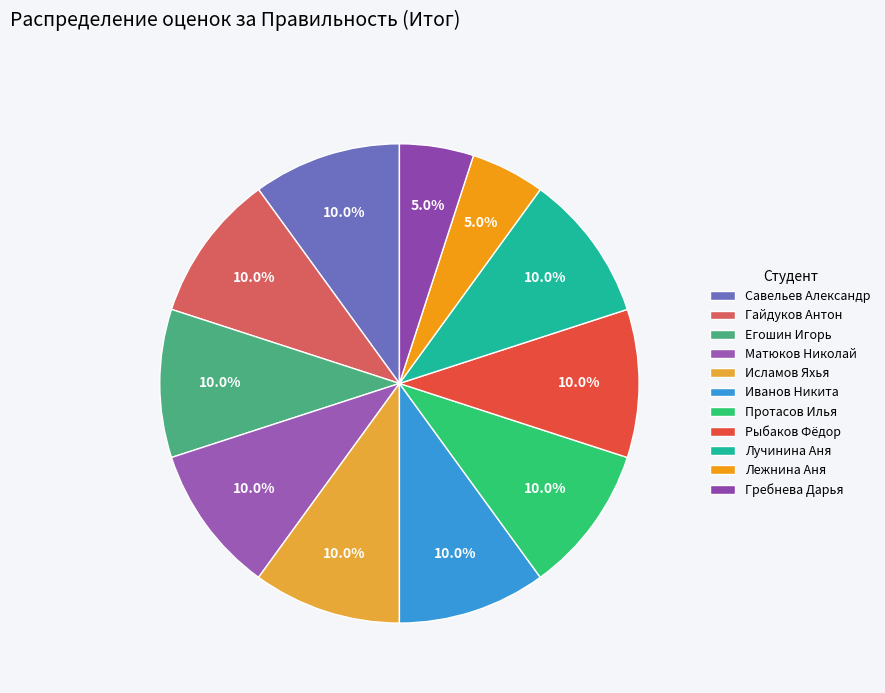

Is it true that Протасов Илья is 18% of the pie?

False